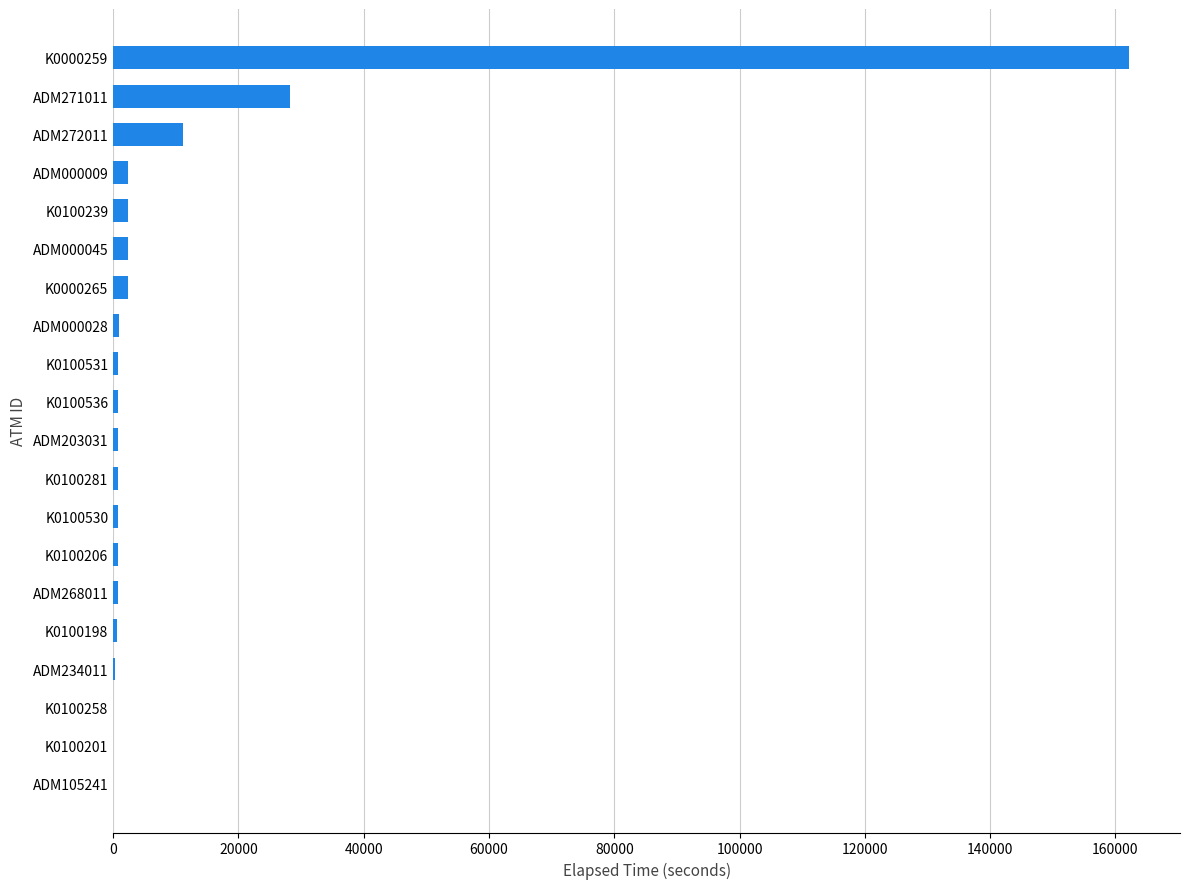

Which label corresponds to the largest value in the chart?

K0000259